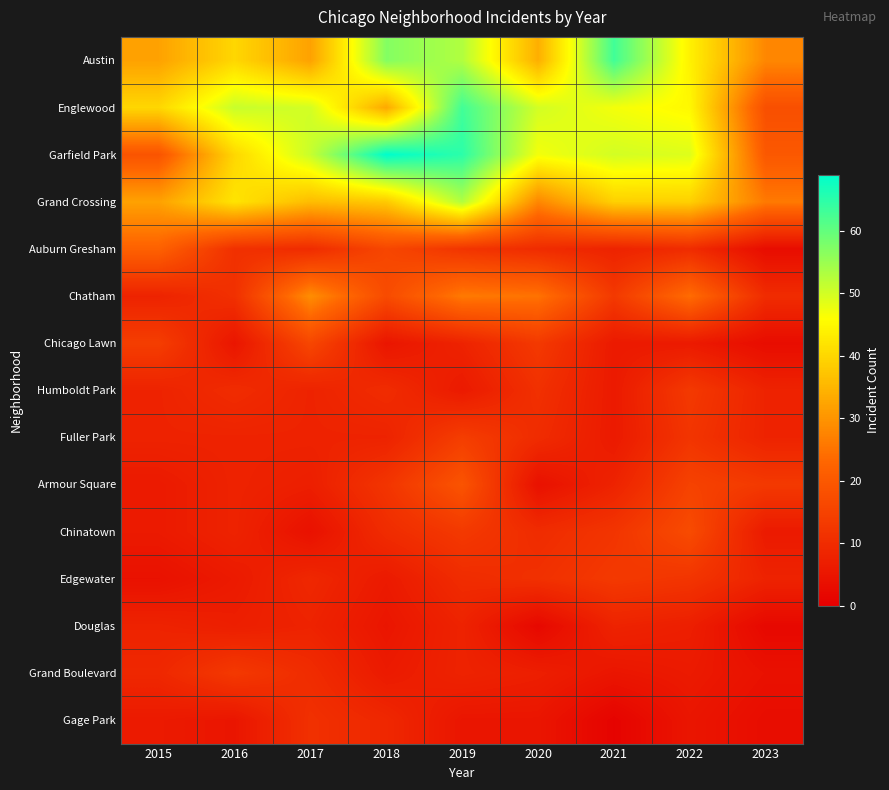

At how many categories does at least one series exceed 65?

1